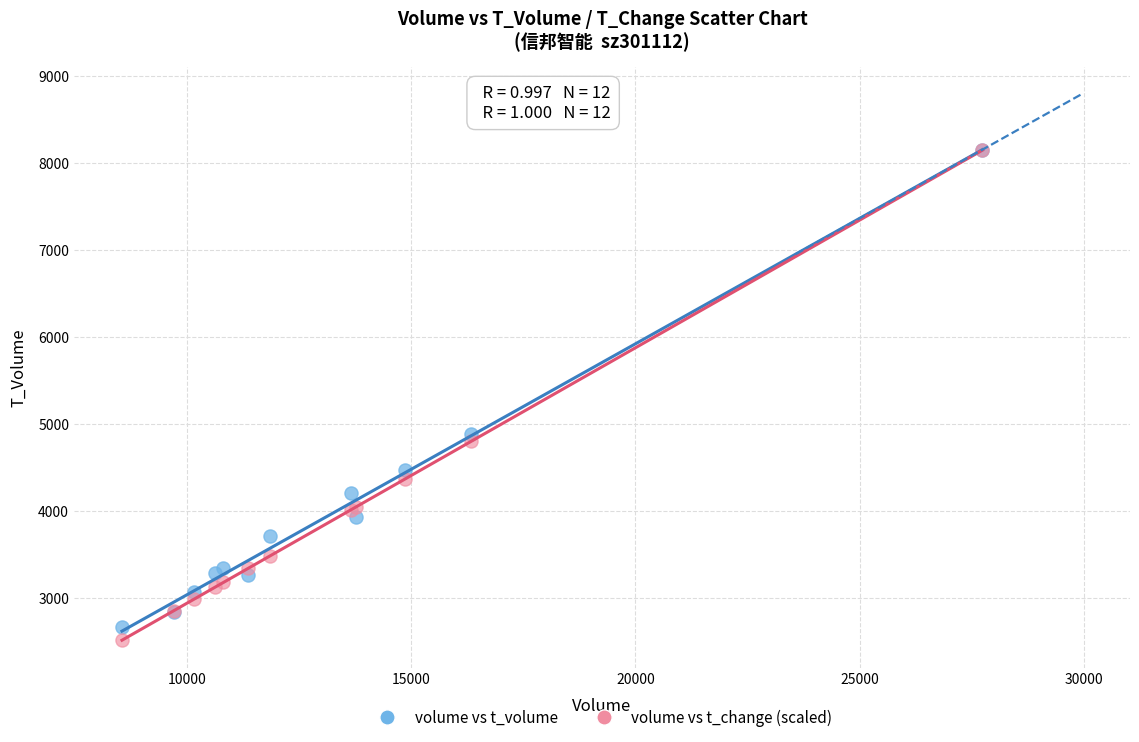

Across all series, what Y value is closest to 5331?

4890.0